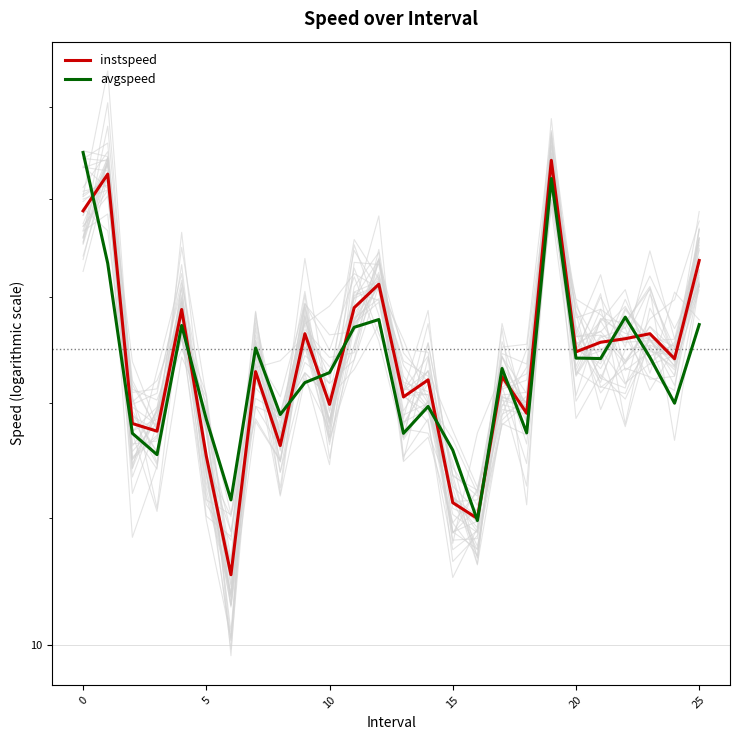

What is the average value of the instspeed series?

12.4